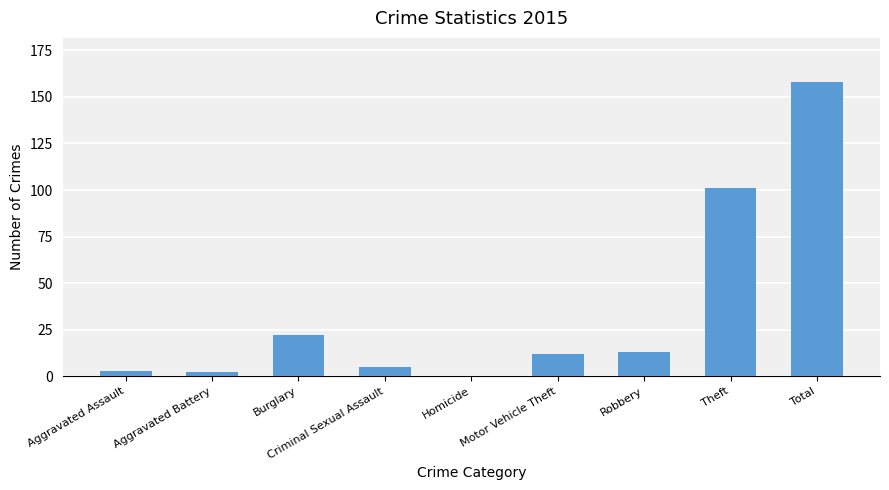

What is the ratio of the value at Criminal Sexual Assault to the value at Burglary?

0.2